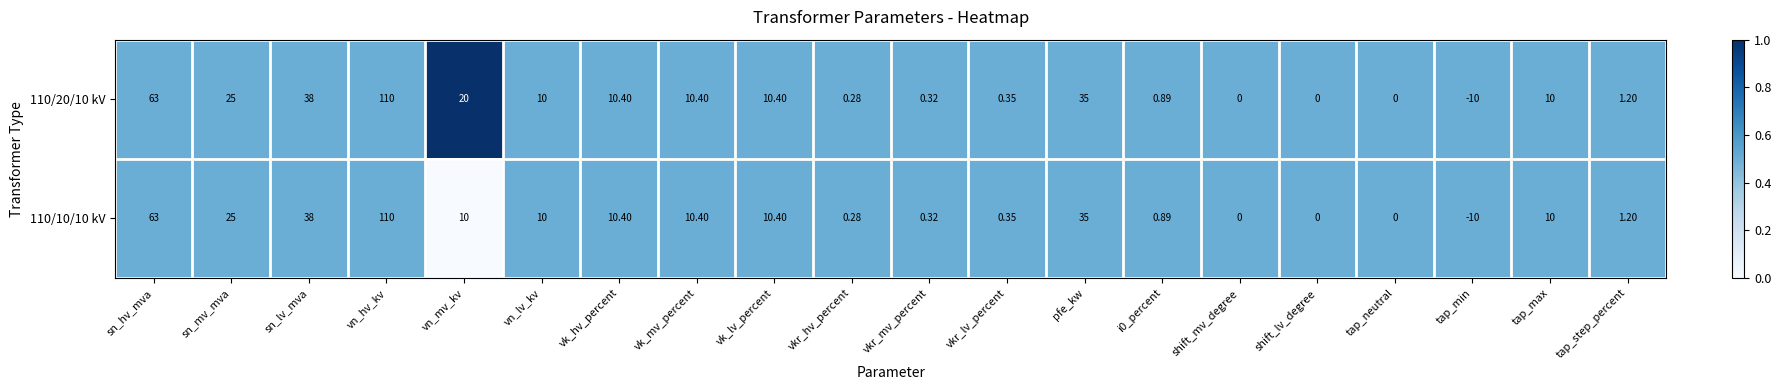

At which category does the chart reach its minimum across all series?

tap_min